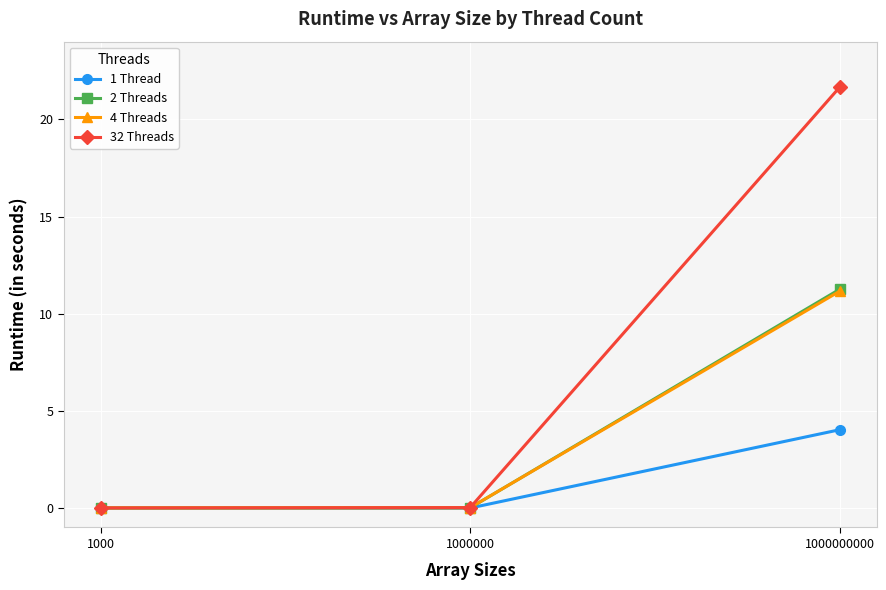

What is the value of the 32 Threads point at the 3rd from the left?

21.7